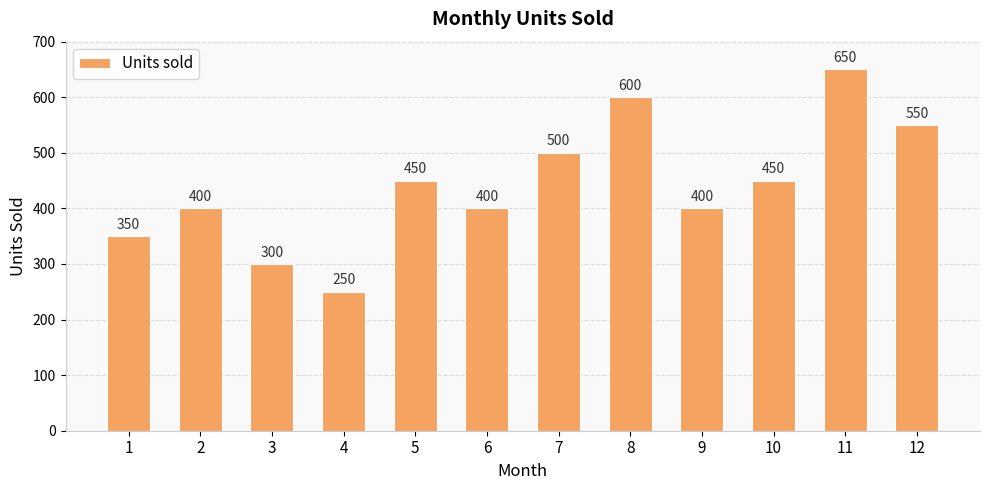

What is the difference between the maximum and minimum values?

400